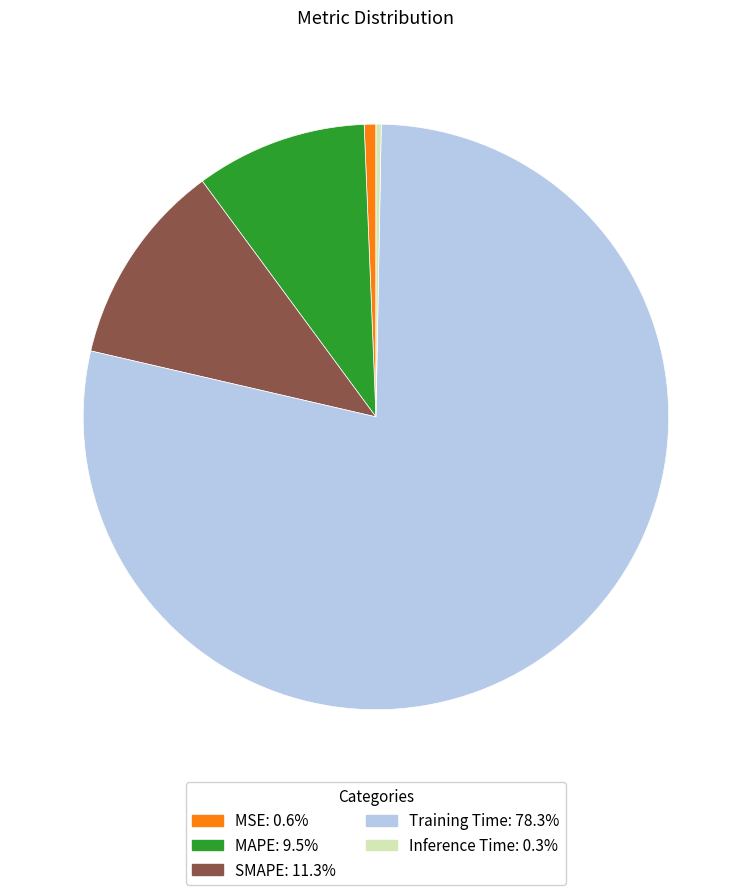

The MSE slice represents 9% of the pie. True or false?

False